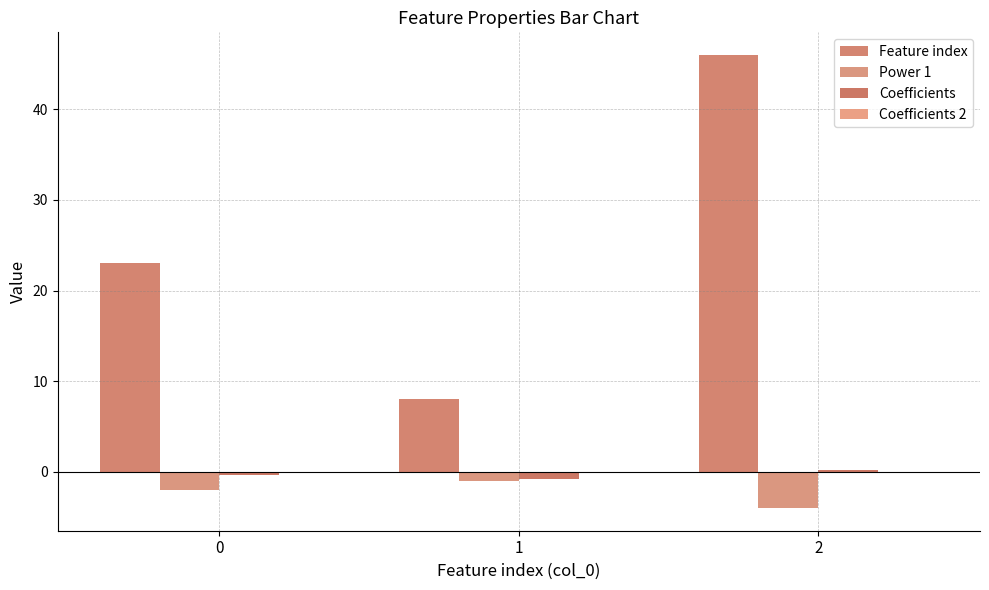

Reading left to right, extract all data points from this chart.

Feature index: 0=23.0	1=8.0	2=46.0
Power 1: 0=-2.0	1=-1.0	2=-4.0
Coefficients: 0=-0.4	1=-0.8	2=0.2
Coefficients 2: 0=-0.0	1=-0.0	2=-0.0